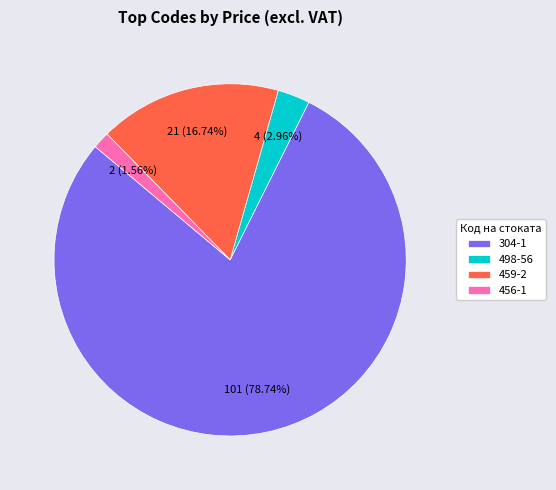

Rank the categories by value from highest to lowest.

304-1, 459-2, 498-56, 456-1